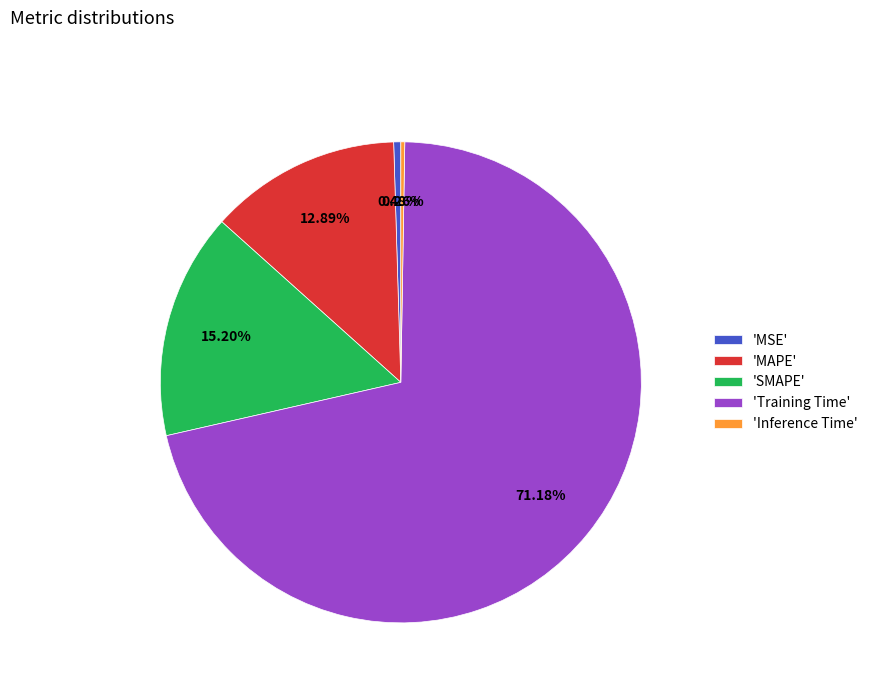

What is the majority slice?

'Training Time'